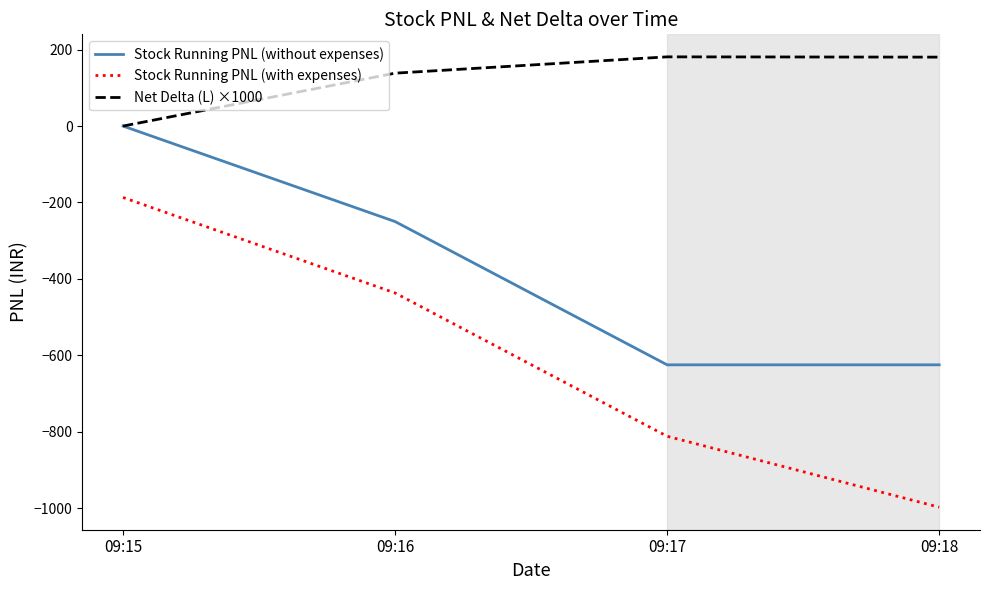

What is the average value of the Net Delta (L) ×1000 series?

125.0